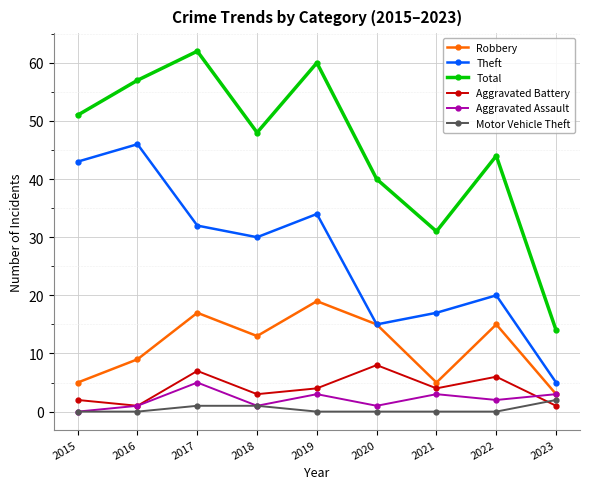

What is the spread (max minus min) of values at 2017?

61